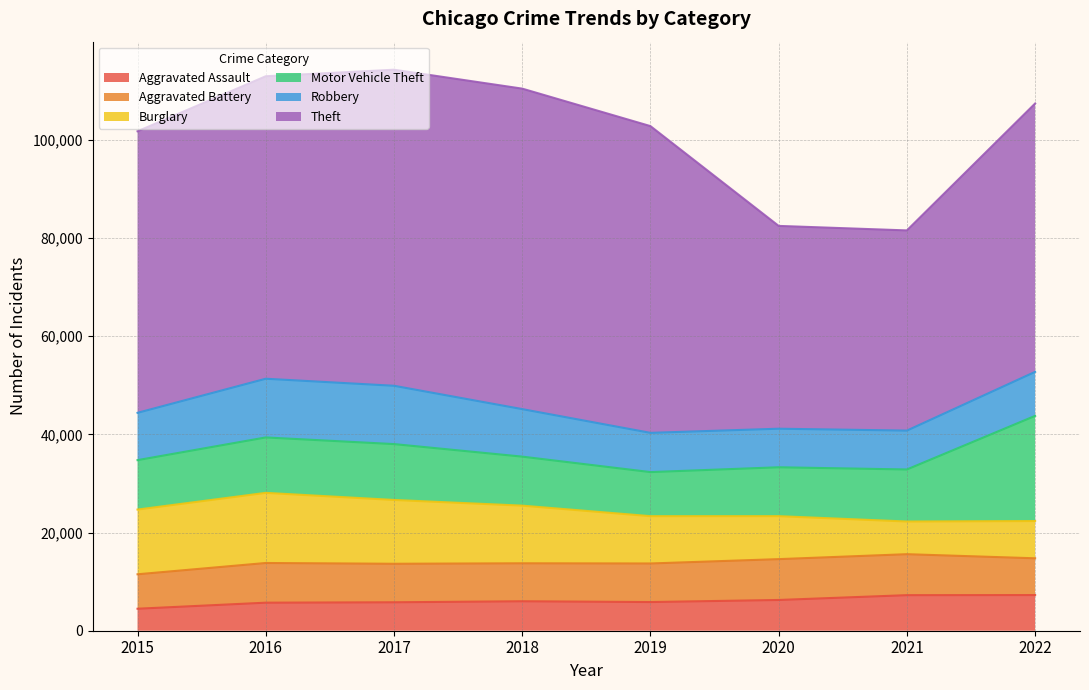

Which series has the largest total across all categories?

Theft